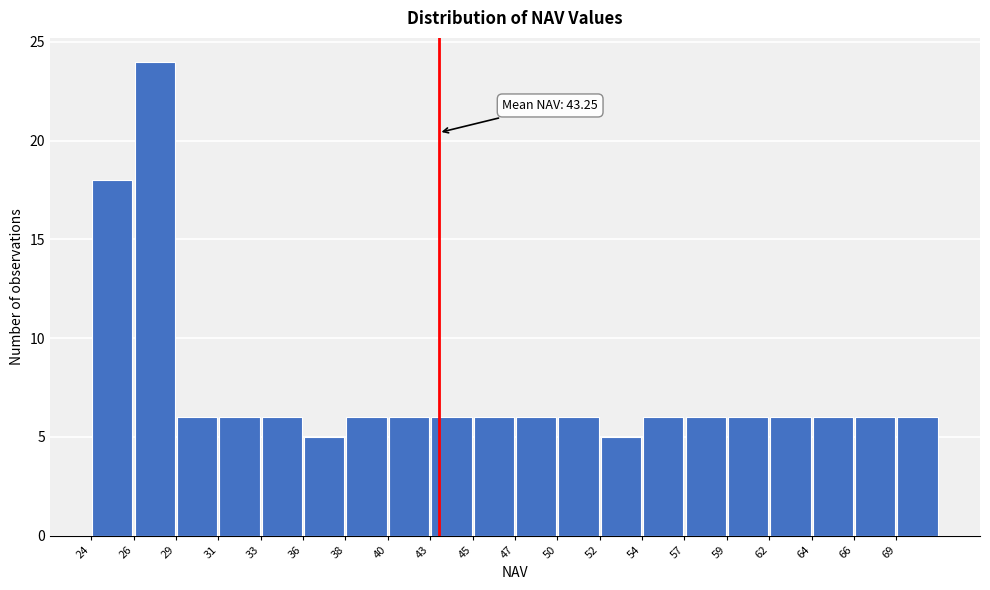

Which range on the x-axis has the tallest bar?

26.5 to 28.5